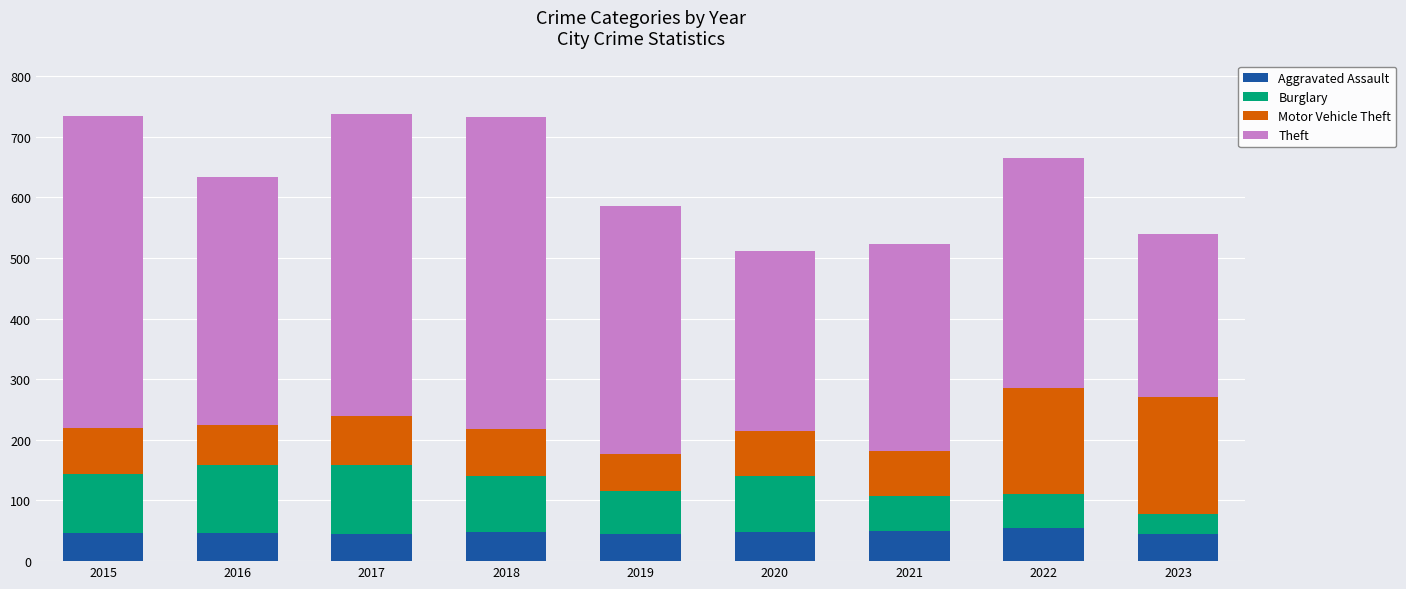

What is the highest value of the Aggravated Assault series?

55